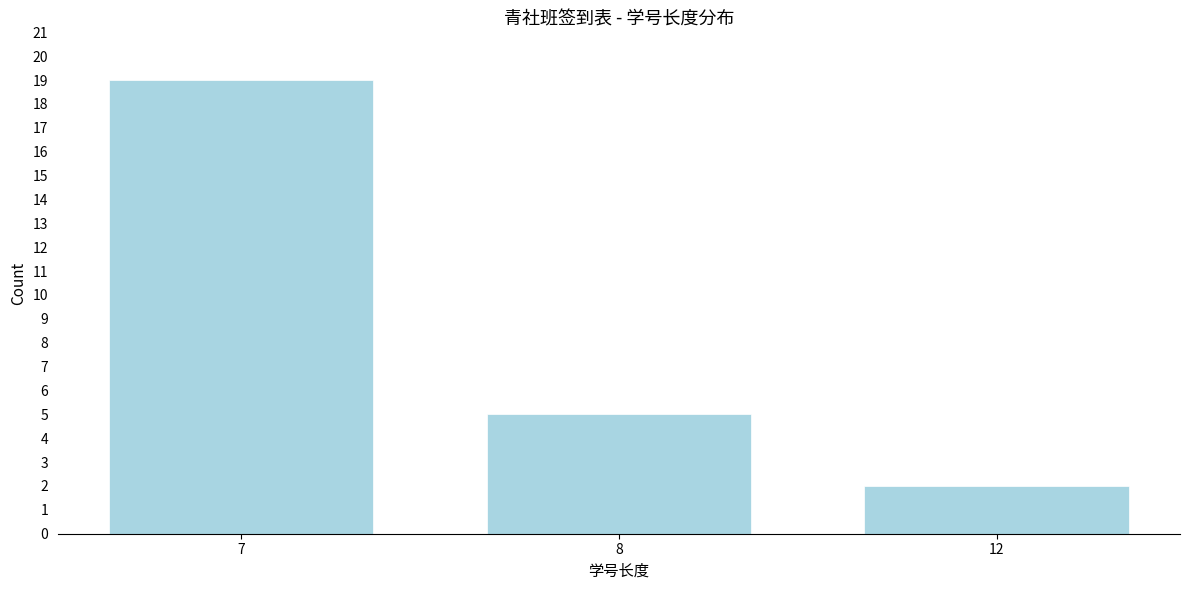

Reading left to right, transcribe all the data shown in this chart.

19	5	2